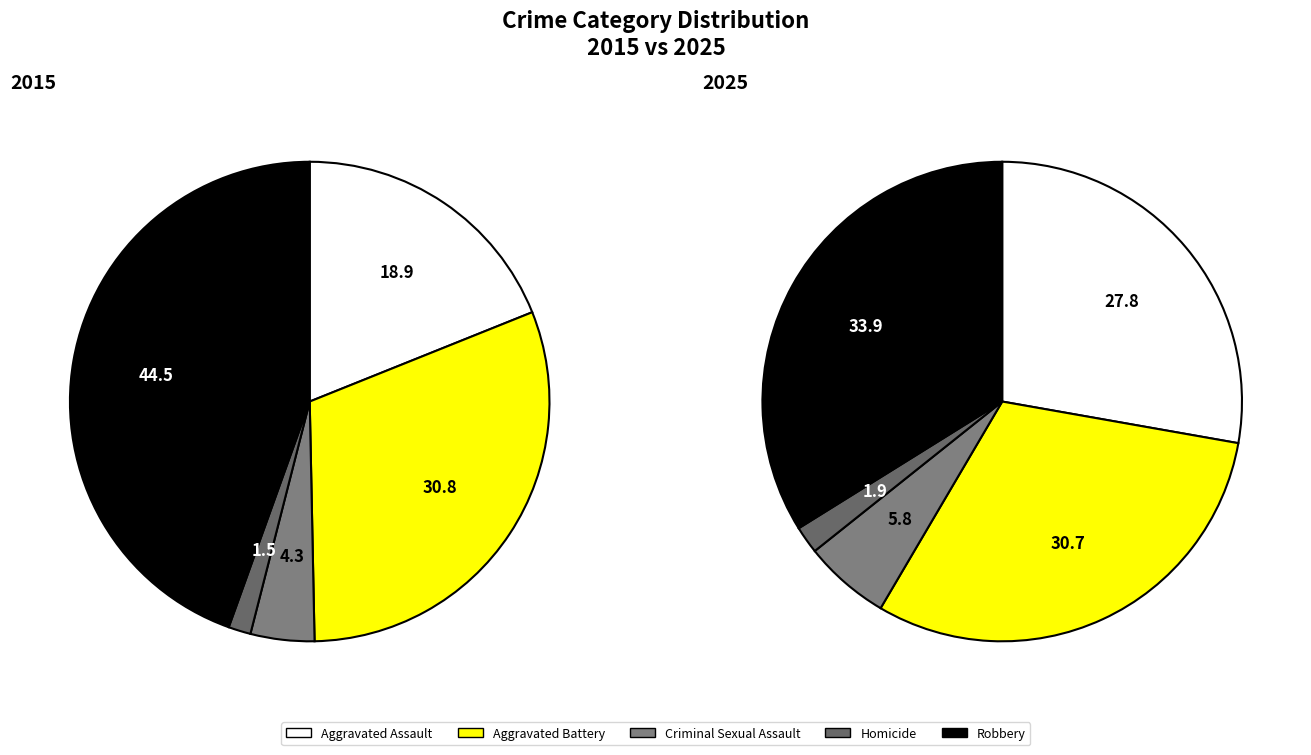

The Criminal Sexual Assault slice represents 1% of the pie. True or false?

False